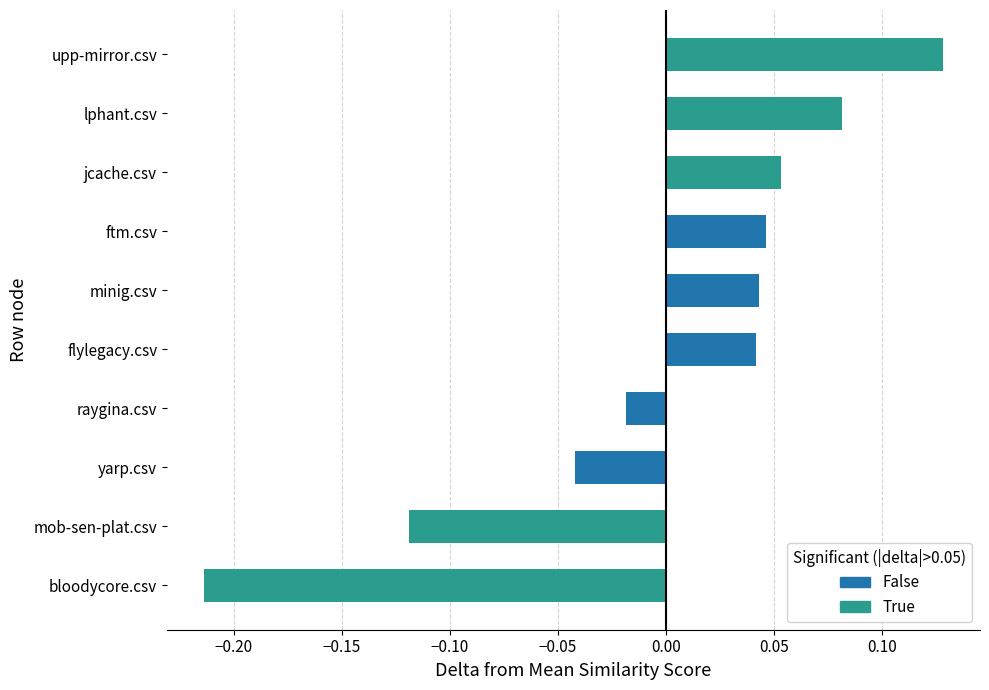

Does the chart contain any negative values?

Yes